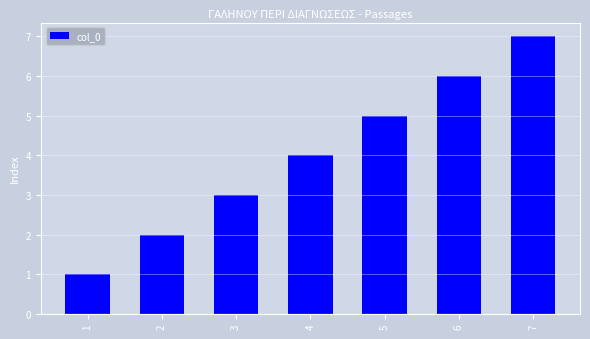

Count the values in the range 2 to 6.

5